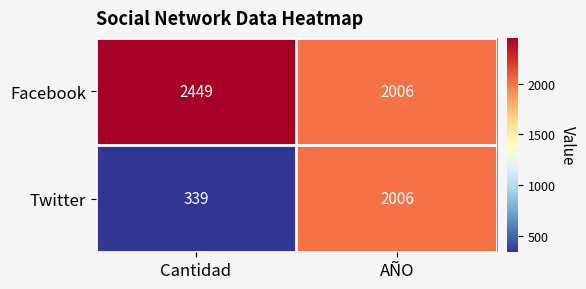

At which category is the sum across all series the highest?

AÑO